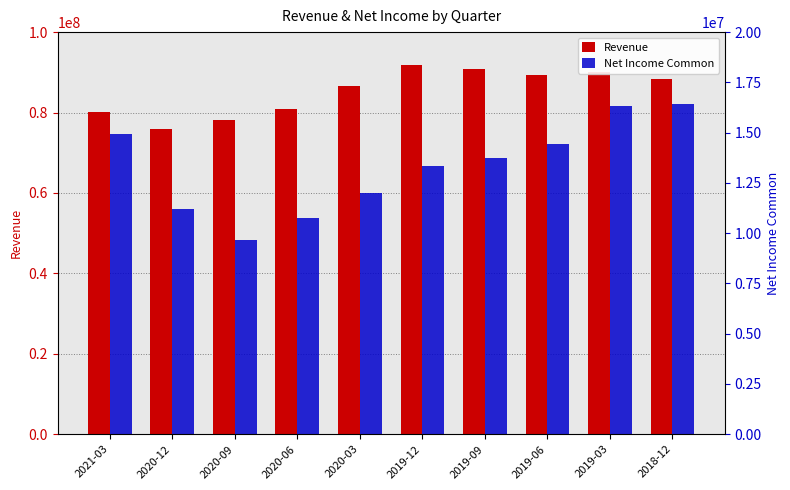

What is the maximum value shown in the chart?

91821000